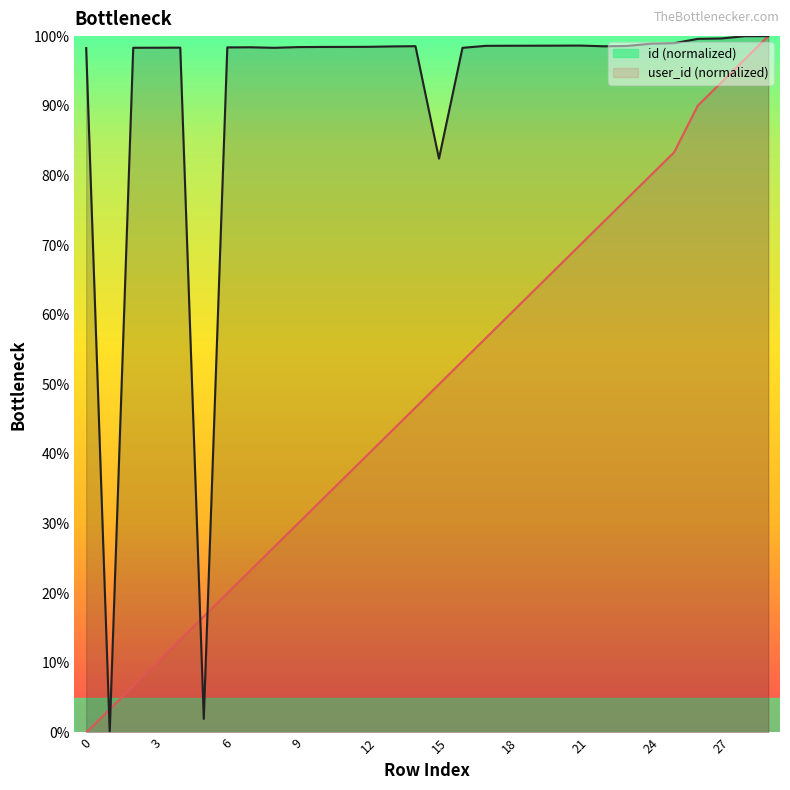

Rank the series at 15 from lowest to highest value.

id, user_id